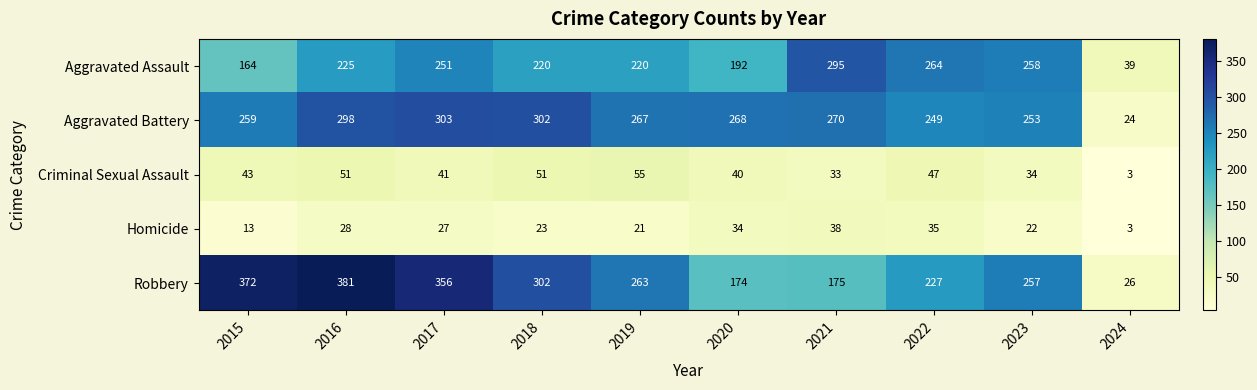

How many data points in Homicide are less than 27?

5